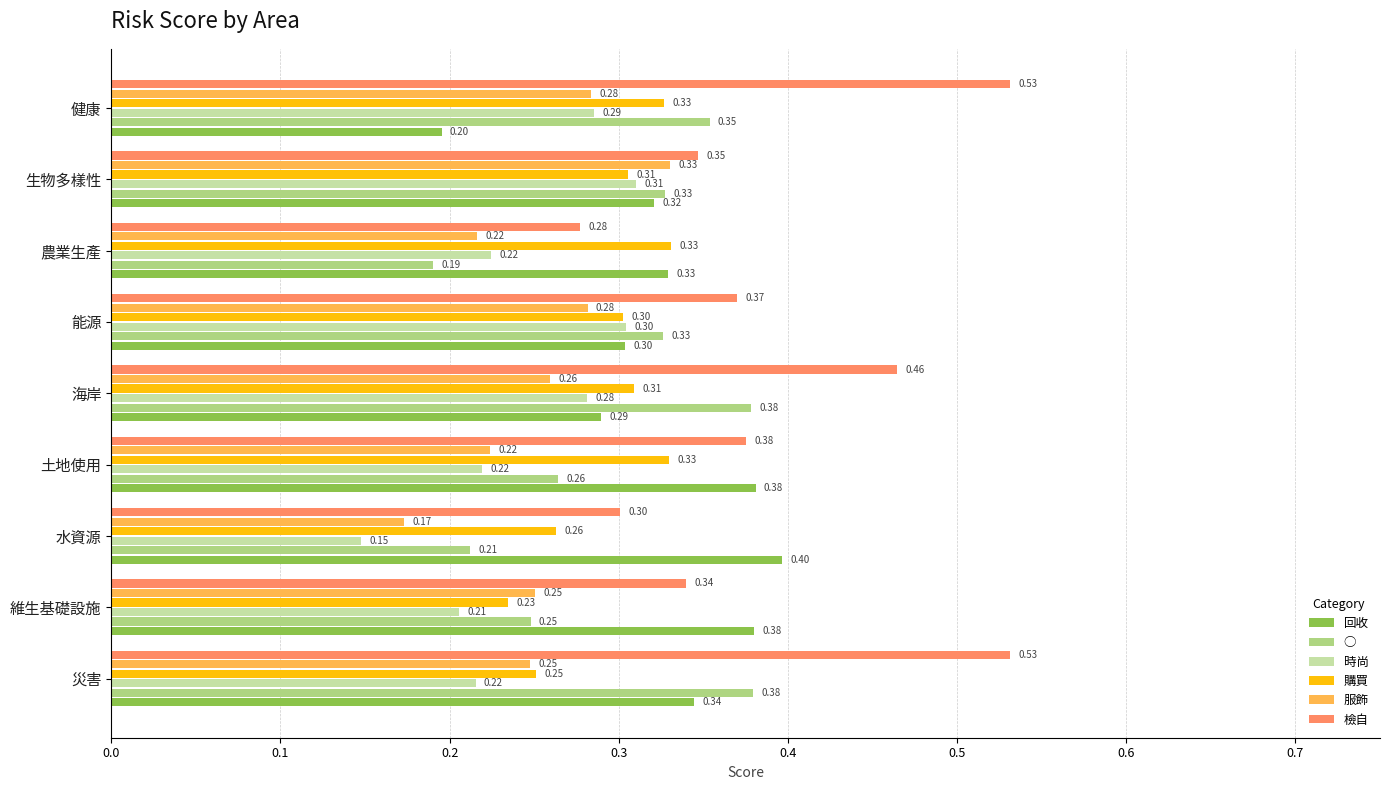

Where is 購買 nearest to the value 0?

維生基礎設施